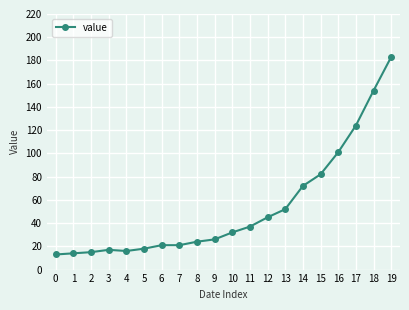

Which category has the highest value across all series?

19